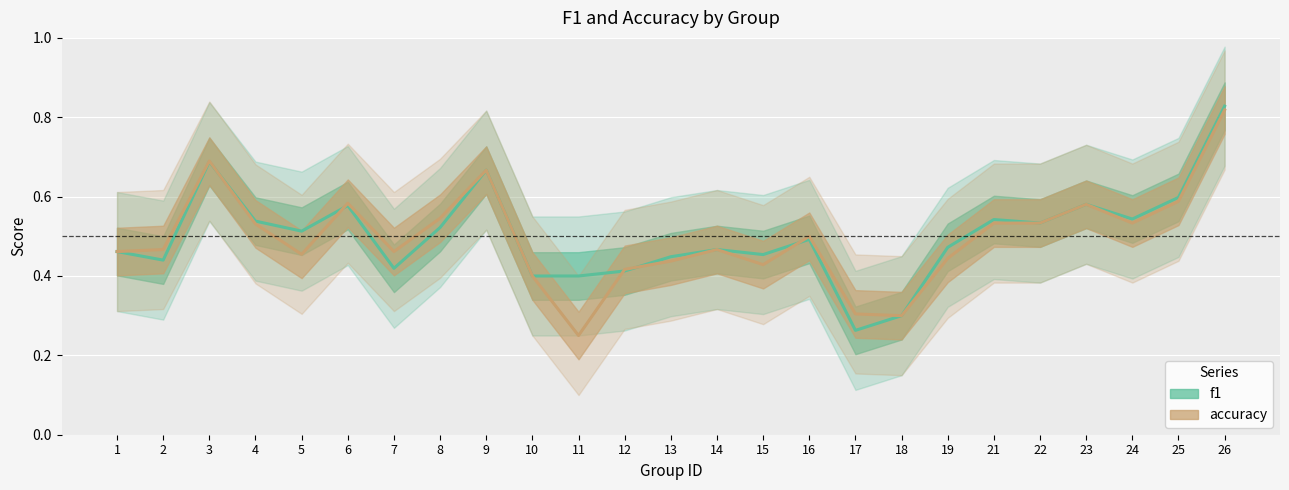

Which series has the largest total across all categories?

f1